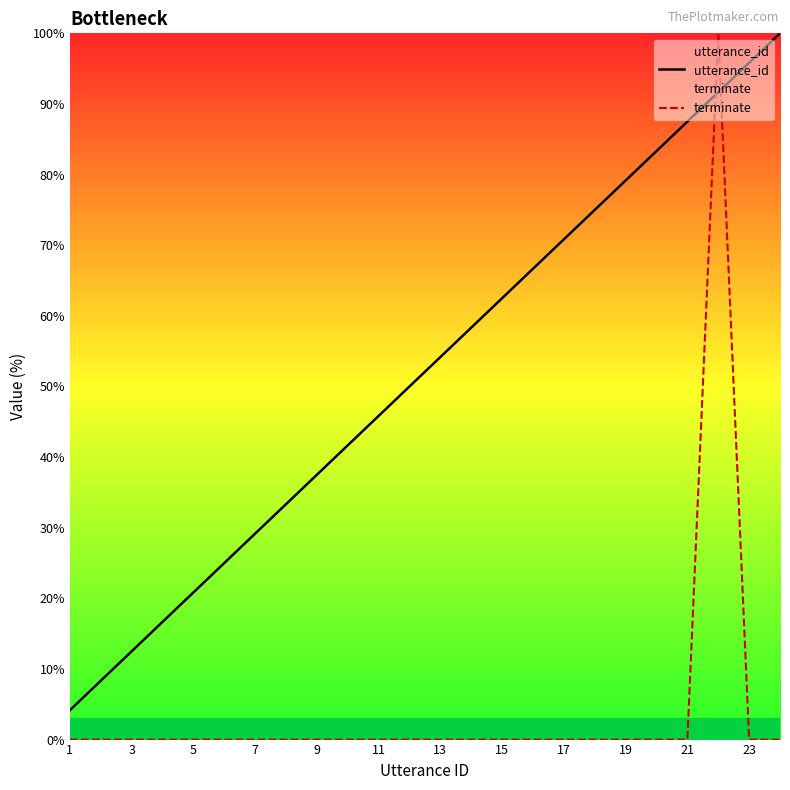

Rank the series by their average value, from lowest to highest.

terminate, utterance_id